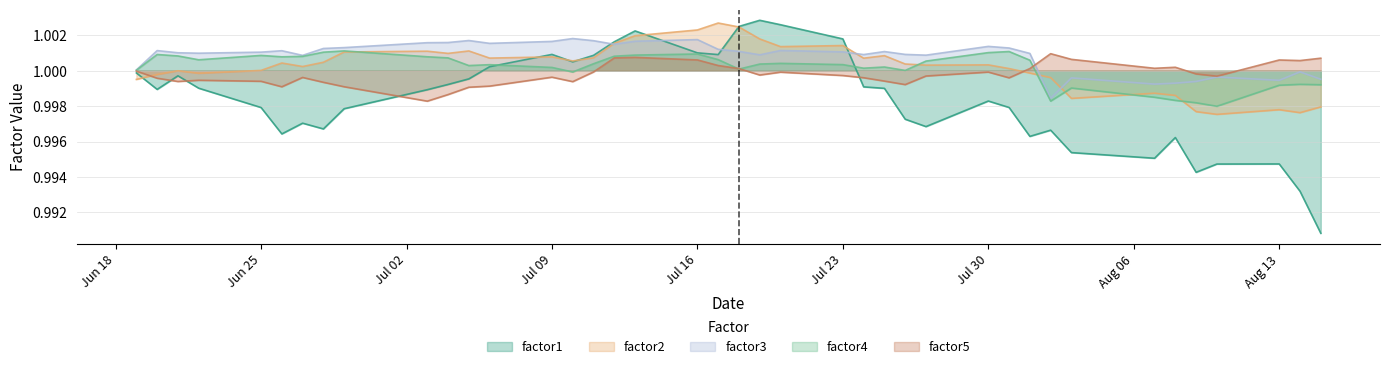

Where do factor5 and factor1 first cross each other?

2007-06-20 and 2007-06-21